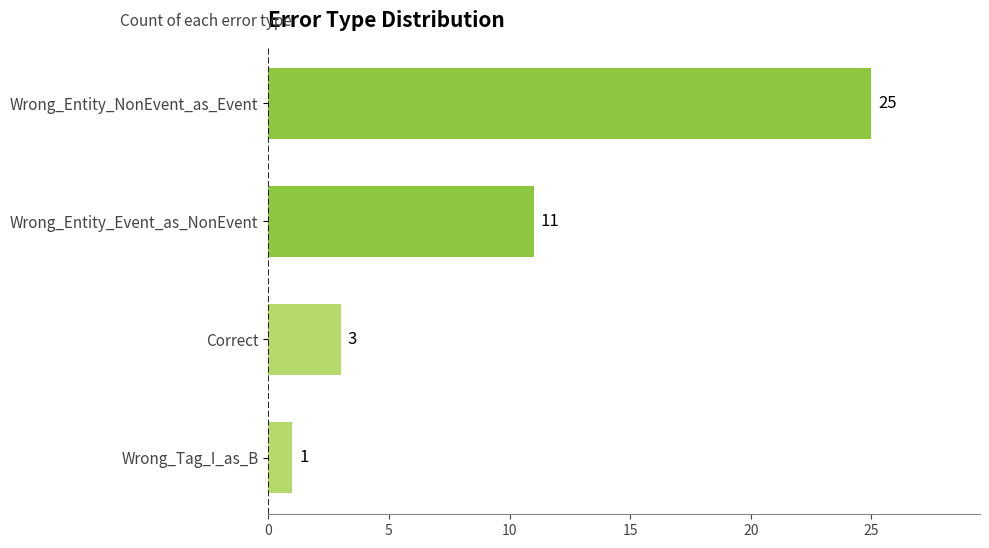

How many data points are less than 11?

2